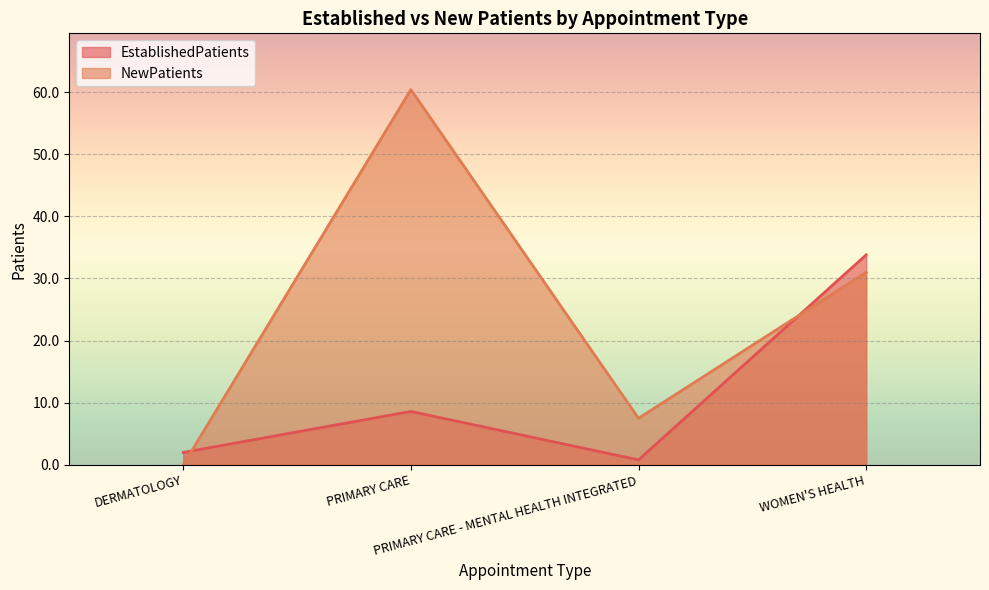

At which label does EstablishedPatients first exceed 8?

PRIMARY CARE